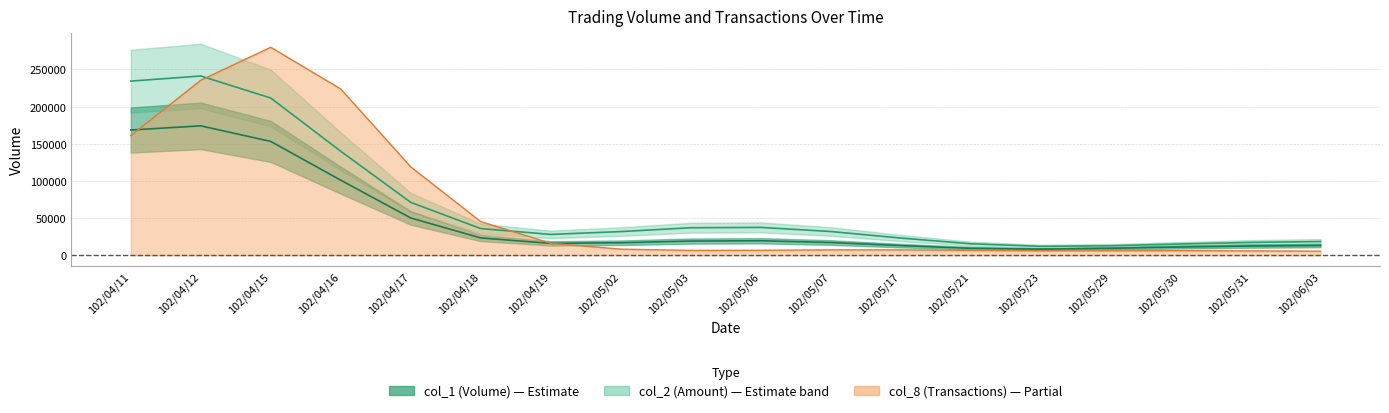

What is the difference between the col_8 line values at 102/05/03 and 102/05/02?

1716.9